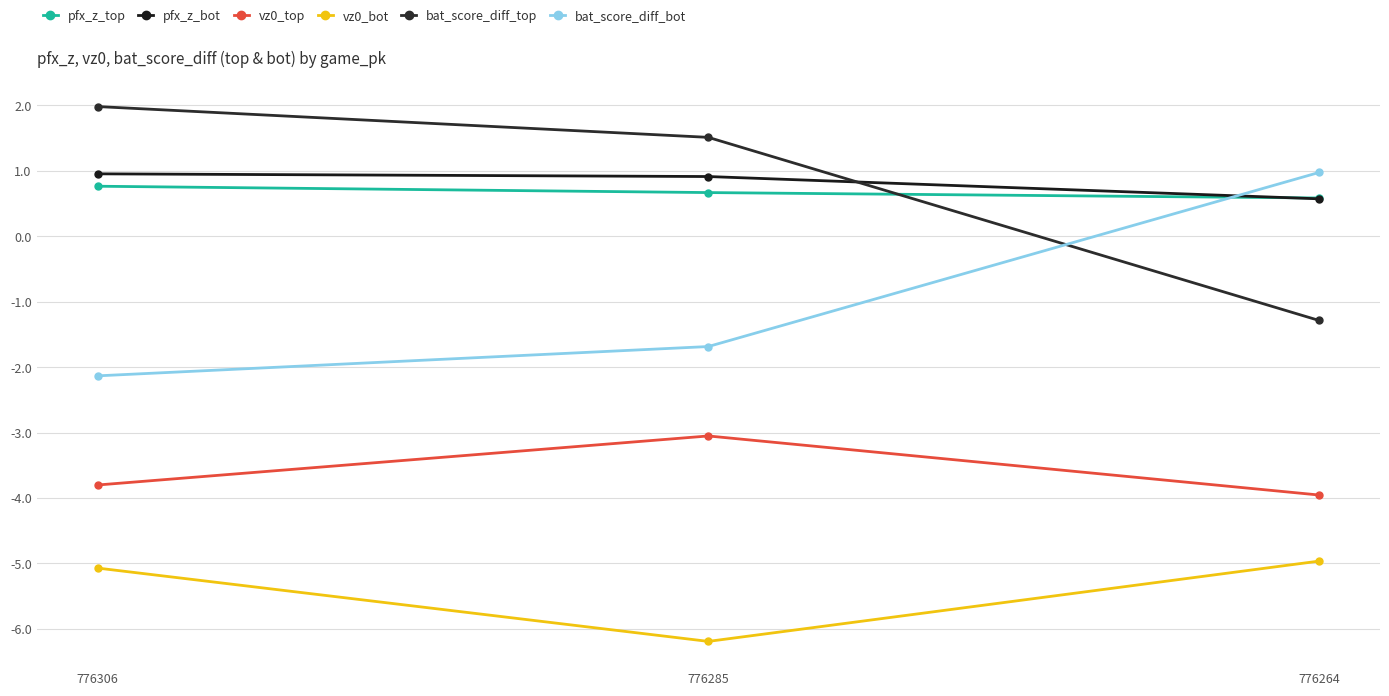

What is the value of the bat_score_diff_top point at the 3rd from the left?

-1.3